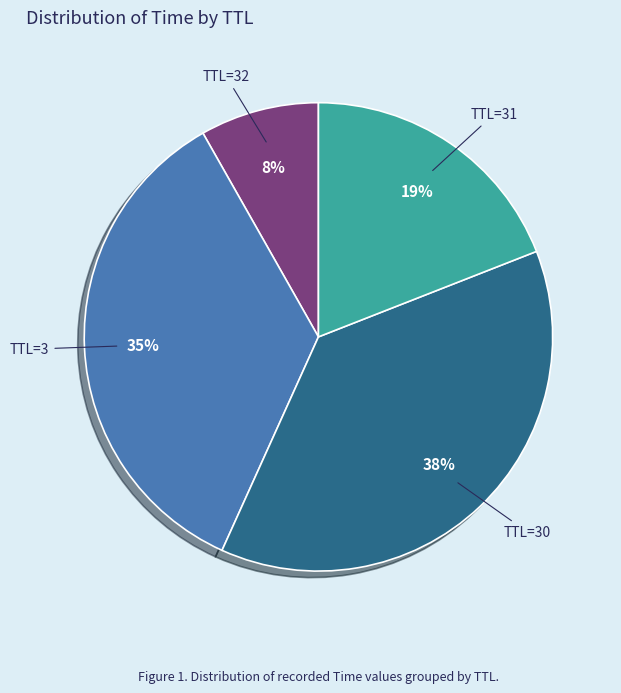

Does any single category account for the majority?

No